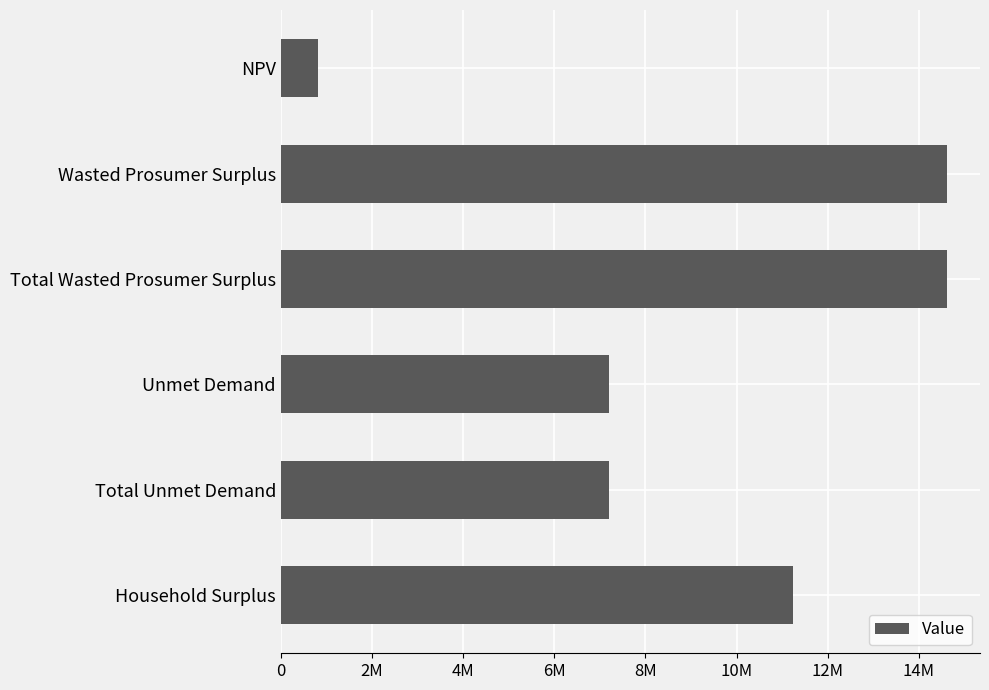

Does the chart contain any negative values?

No